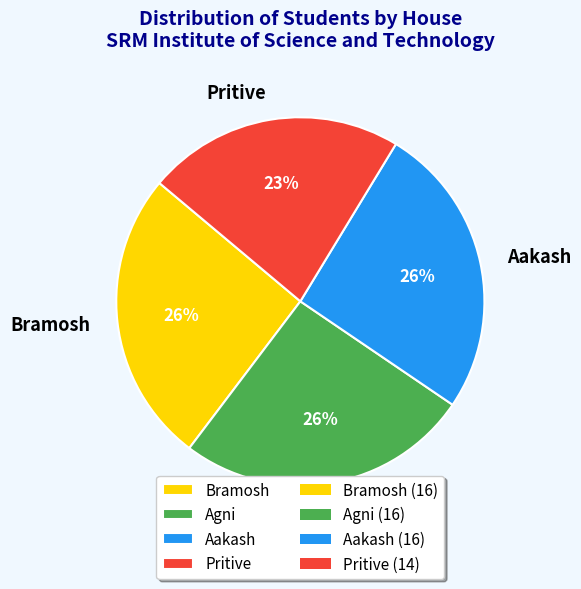

What is the ratio of the value at Pritive to the value at Agni?

0.9